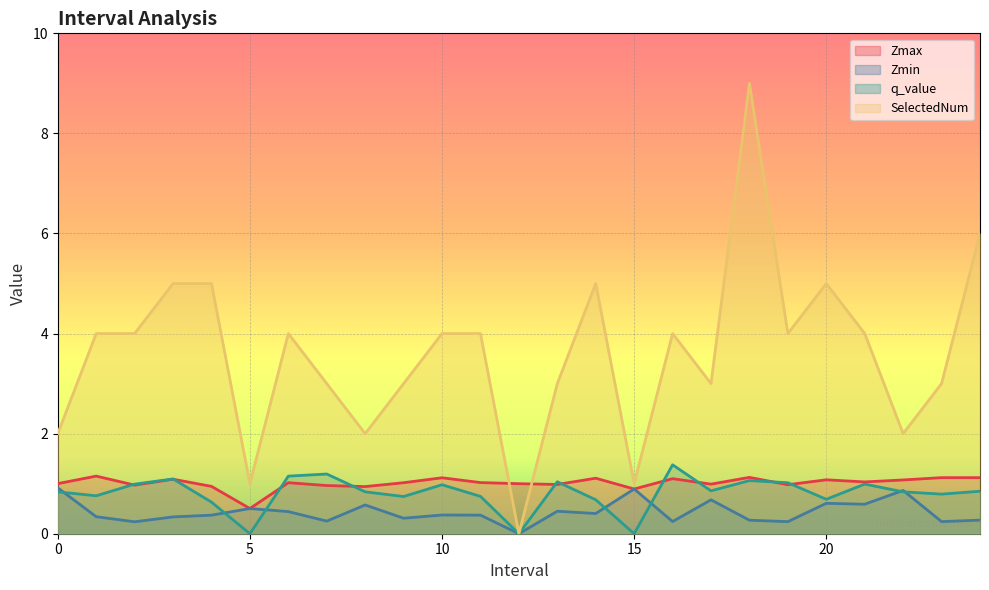

What is the difference between the maximum and second lowest values in the Zmin series?

0.7